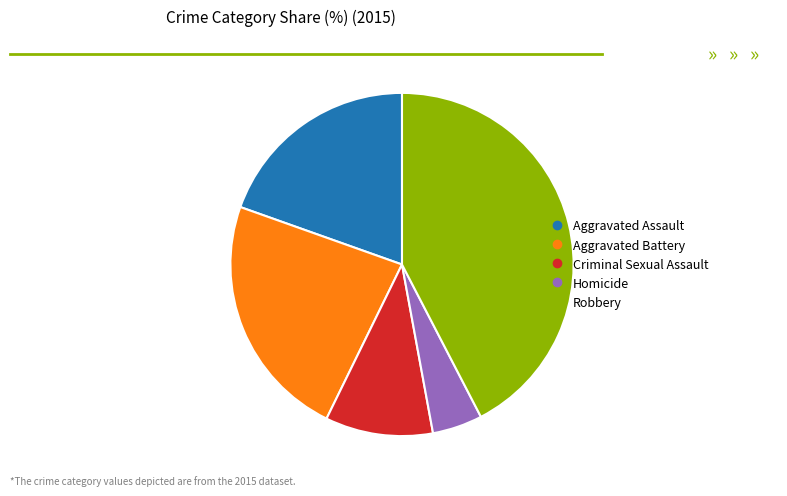

Is the sum of Aggravated Battery and Homicide greater than half?

No